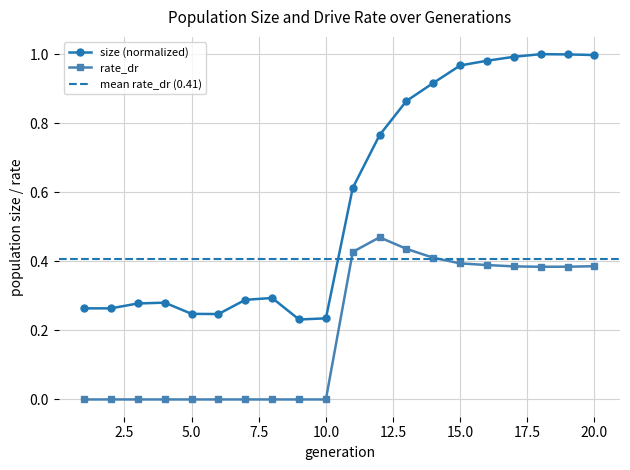

Where is the first local maximum for rate_dr?

12